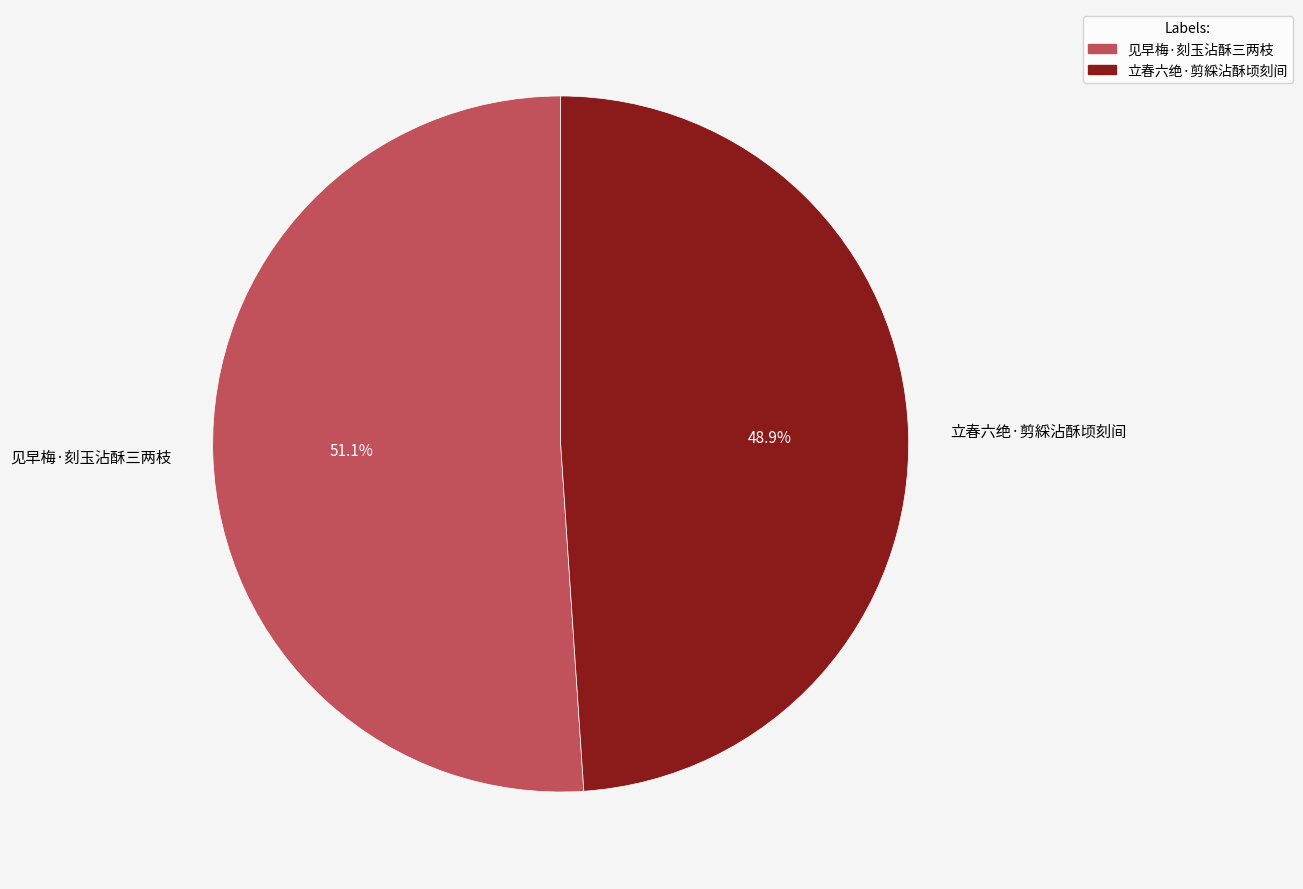

Which slice is the smallest?

立春六绝·剪綵沾酥顷刻间